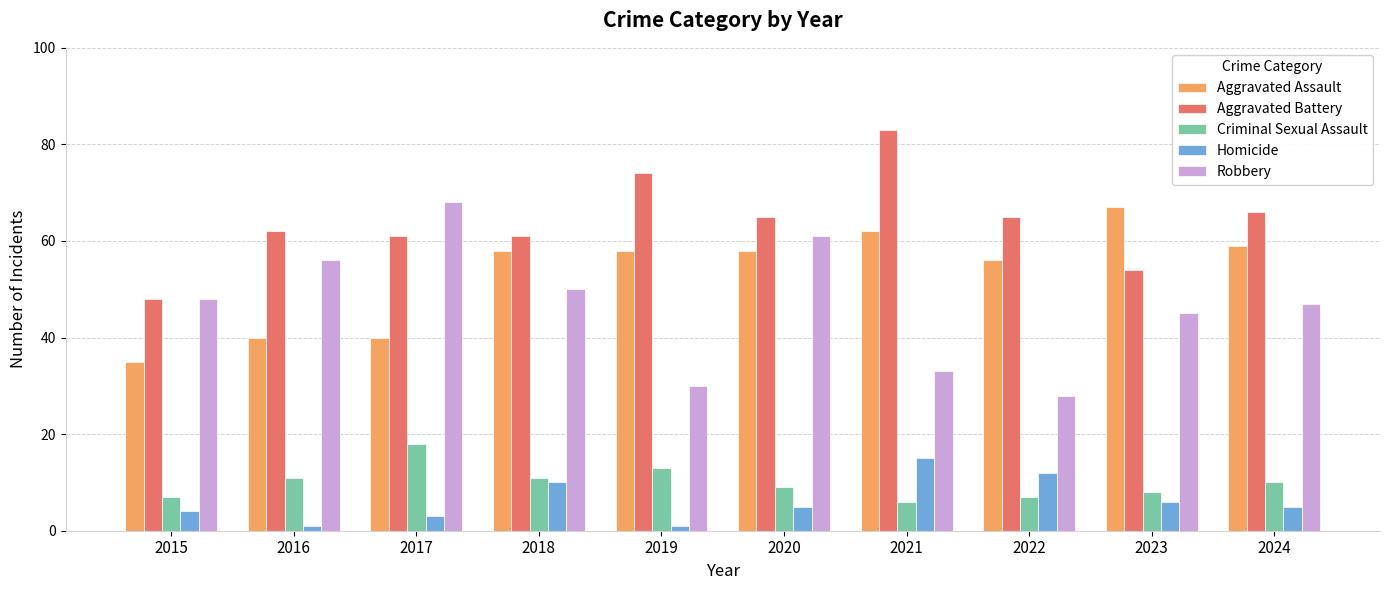

Is the value of Criminal Sexual Assault at 2020 greater than the value of Aggravated Assault at 2016?

No